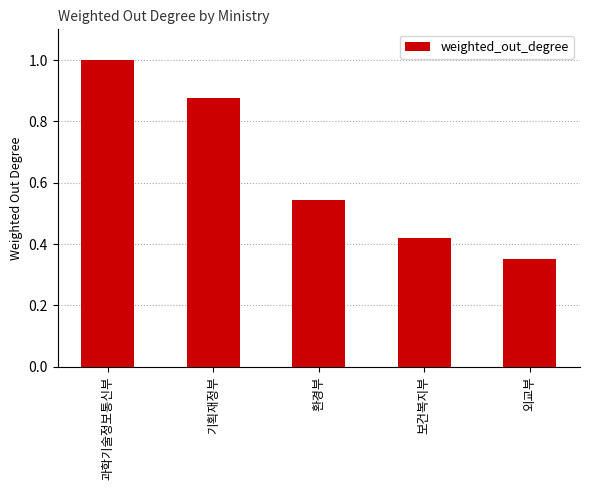

The value at 과학기술정보통신부 is 0.3. True or false?

False